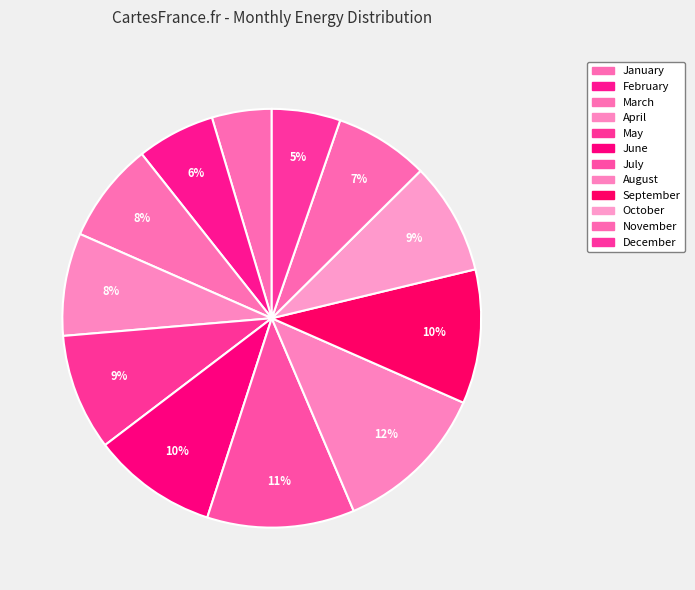

The May slice represents 9% of the pie. True or false?

True